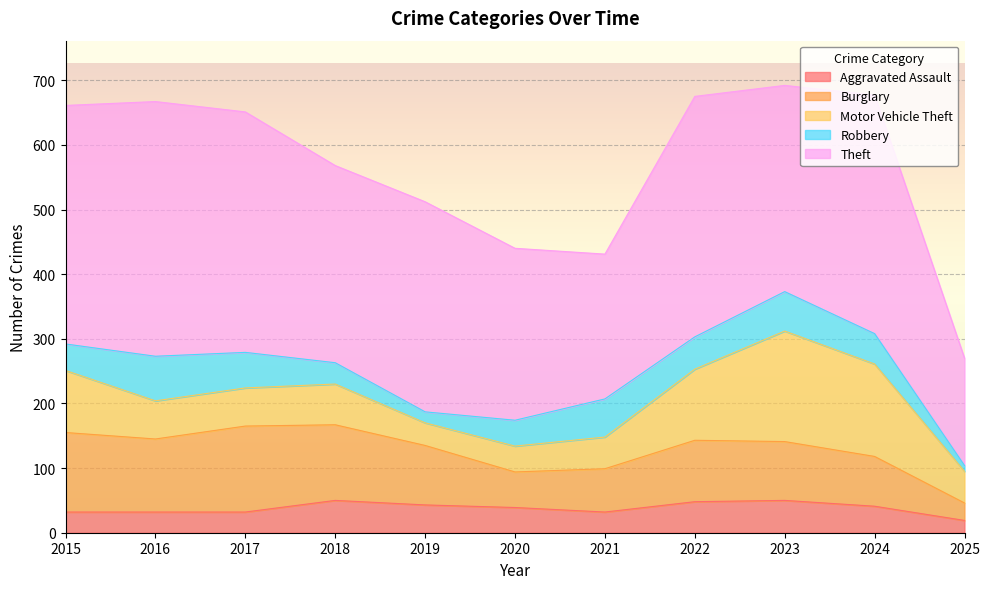

What are all the series names shown in the legend?

Aggravated Assault, Burglary, Motor Vehicle Theft, Robbery, Theft